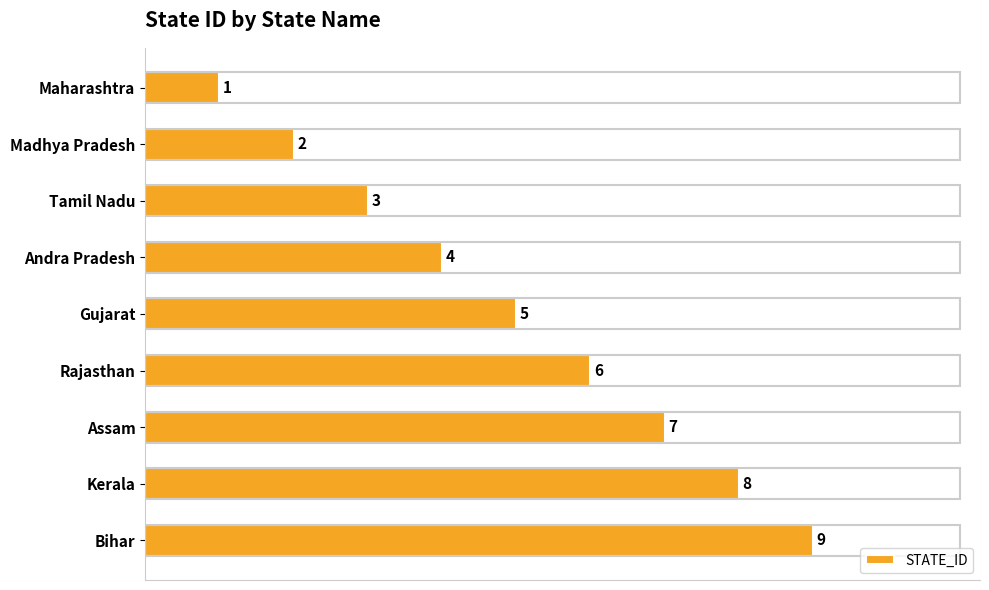

List the labels in order of value, largest first.

Bihar, Kerala, Assam, Rajasthan, Gujarat, Andra Pradesh, Tamil Nadu, Madhya Pradesh, Maharashtra